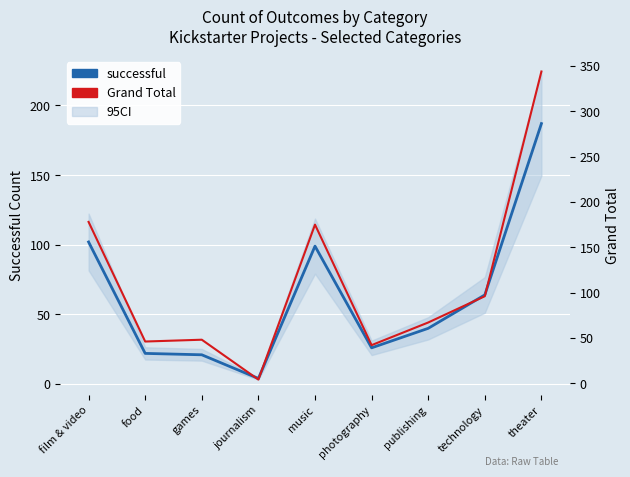

At which category does the chart reach its minimum across all series?

journalism